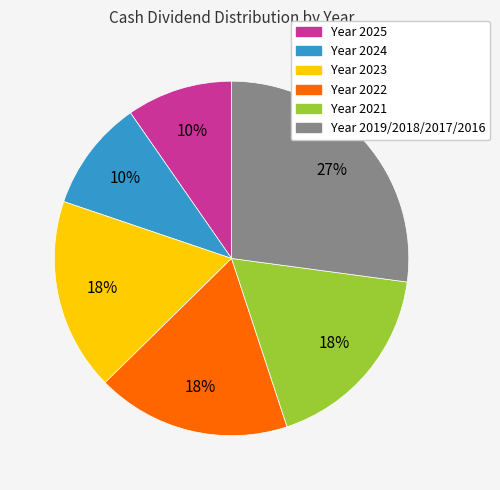

How many segments does this pie chart have?

6